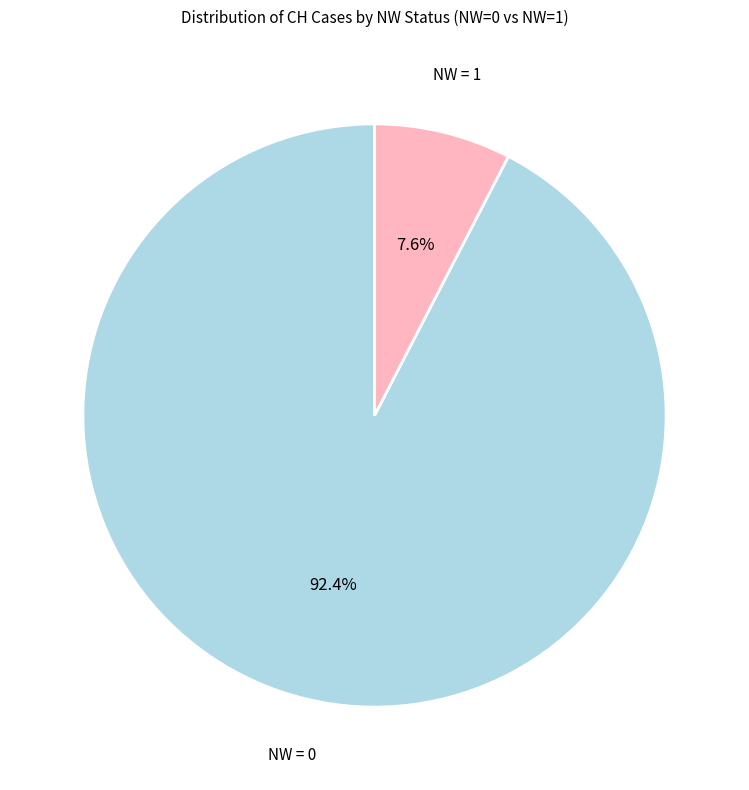

How many segments does this pie chart have?

2